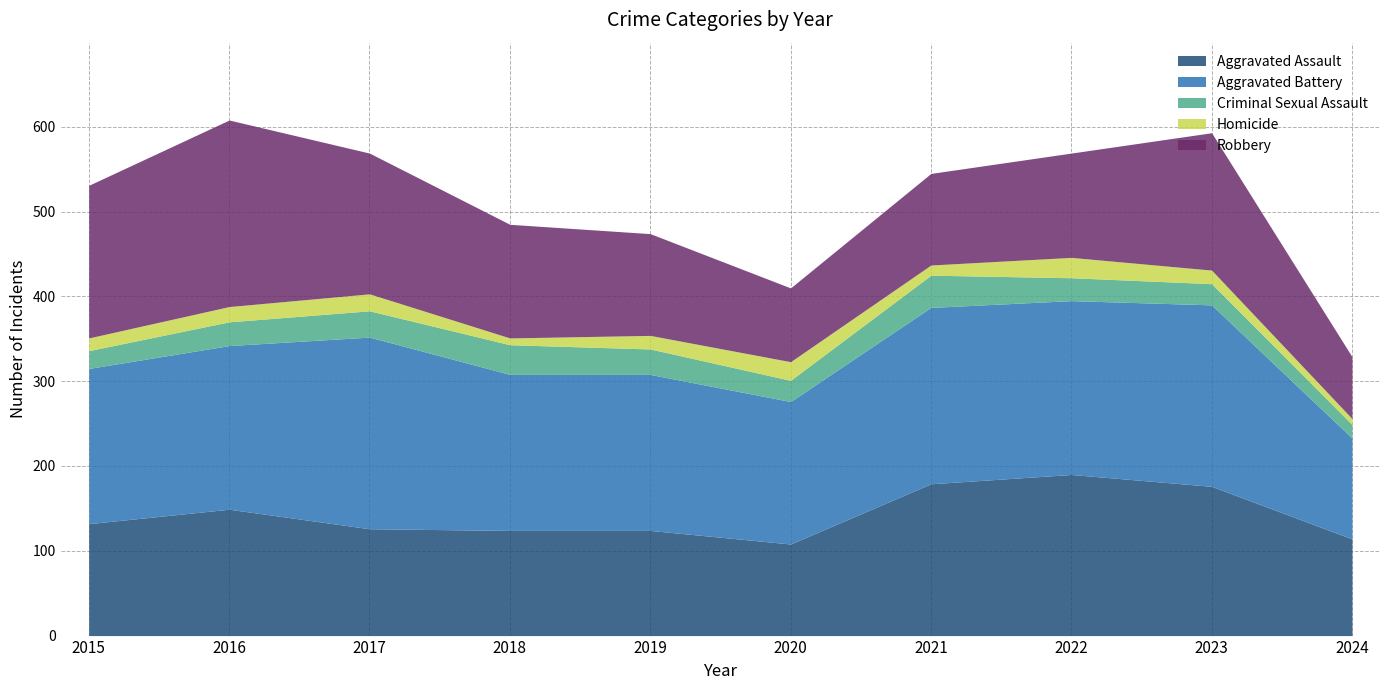

What is the sum of the Aggravated Battery values at 2018 and 2017?

410